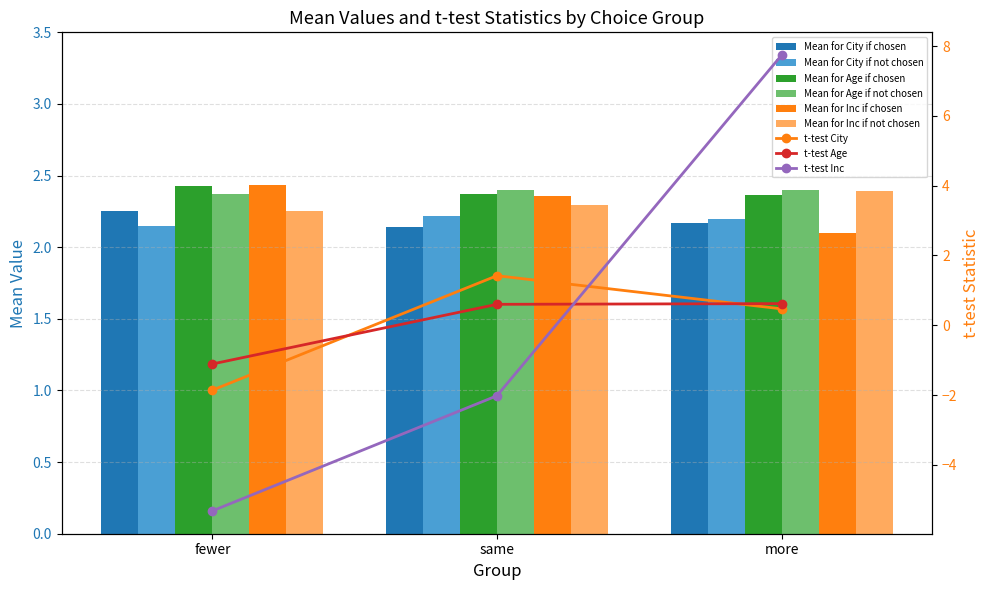

Between same and more, which series saw the biggest shift?

Mean for Inc if chosen